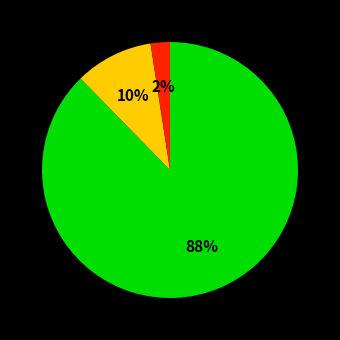

Does any single category account for the majority?

Yes